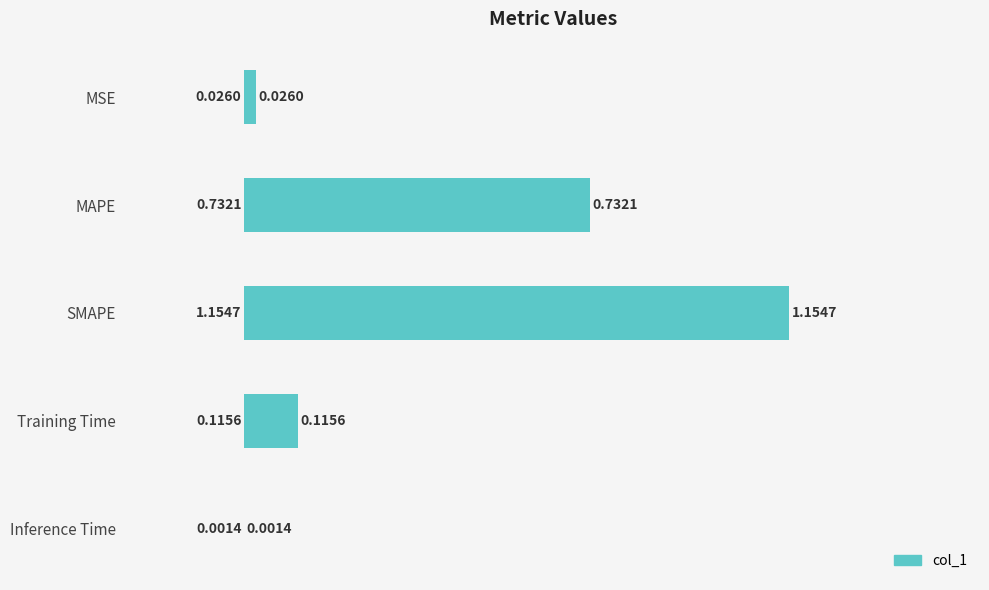

What is the sum of all values?

2.0